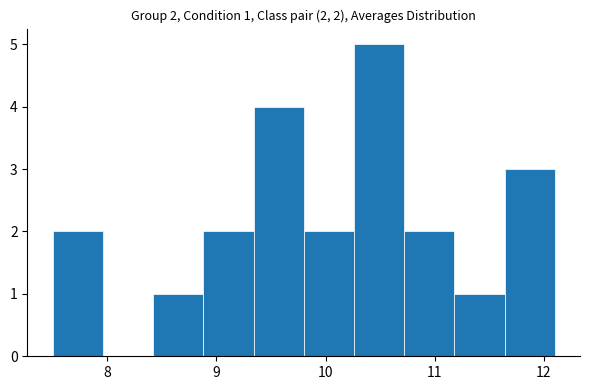

Which range on the x-axis has the tallest bar?

10.26 to 10.72